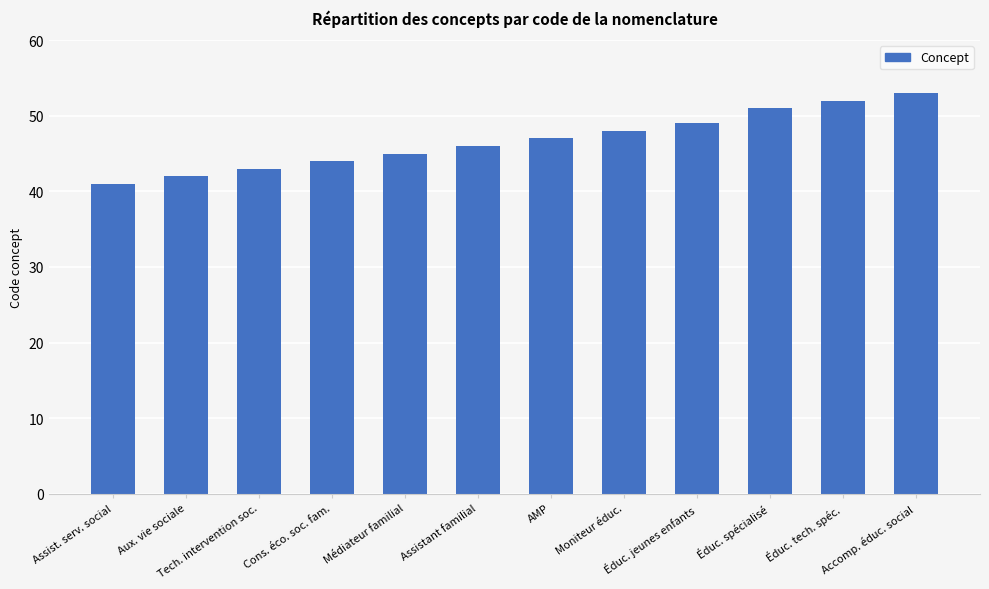

How many series are shown in this chart?

1